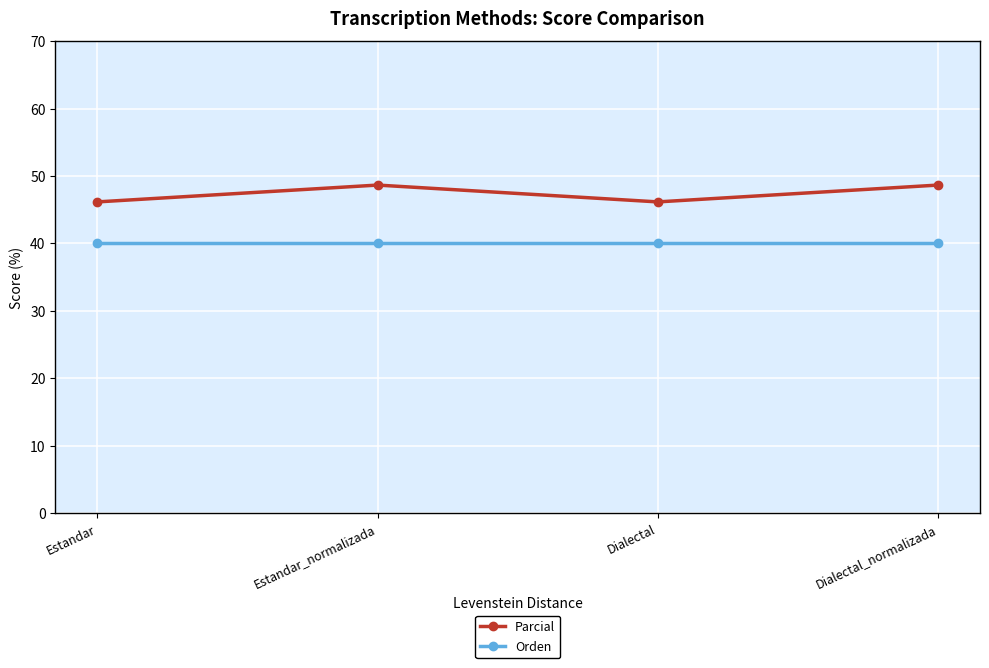

Which series has the largest range (max minus min)?

Parcial